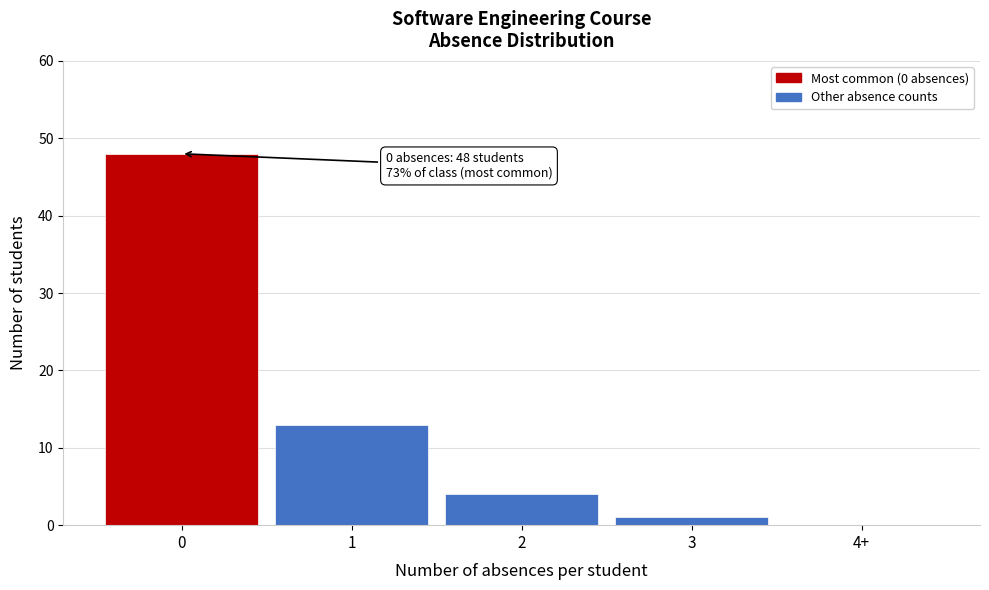

Reading left to right, list all the values displayed in this chart.

0=48	1=13	2=4	3=1	4+=0